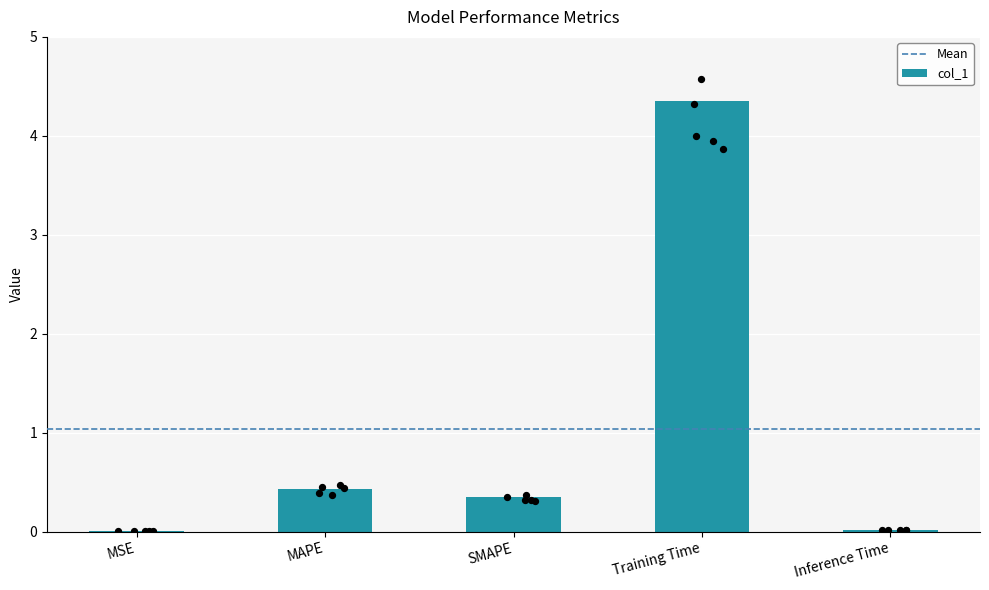

Which has a higher value, Training Time or SMAPE?

Training Time